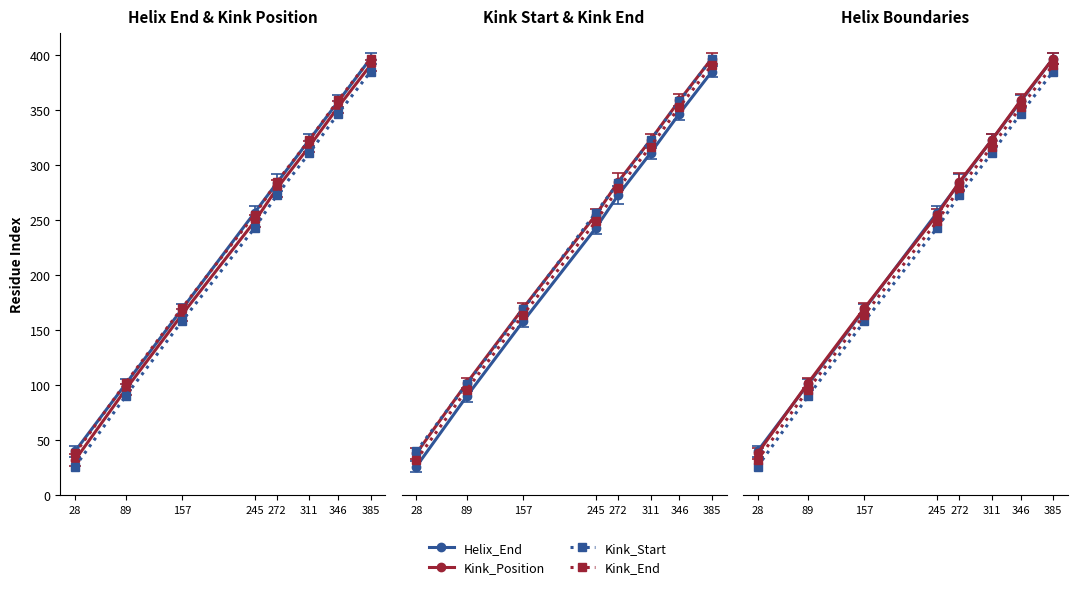

Rank the categories by Kink_Position value from highest to lowest.

385, 346, 311, 272, 245, 157, 89, 28